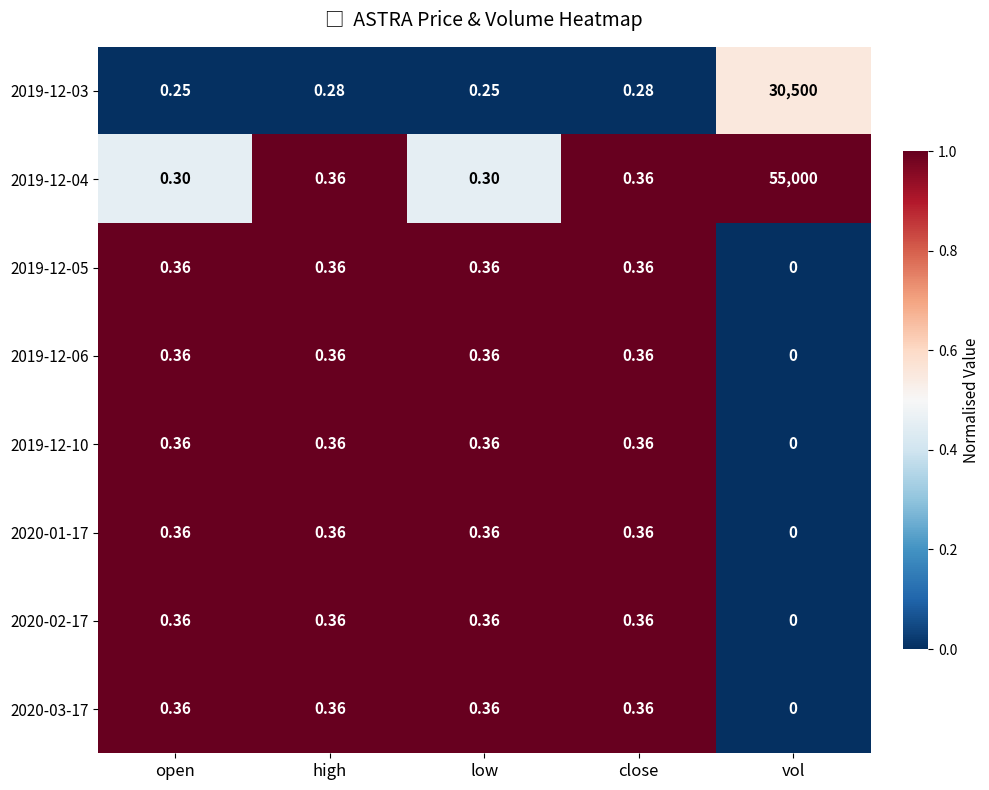

Which label corresponds to the largest value in the chart?

vol